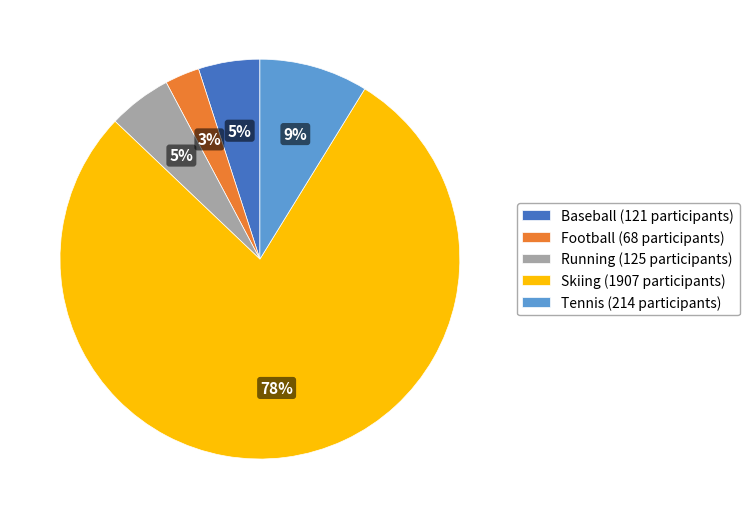

Is it true that Running is 5% of the pie?

True